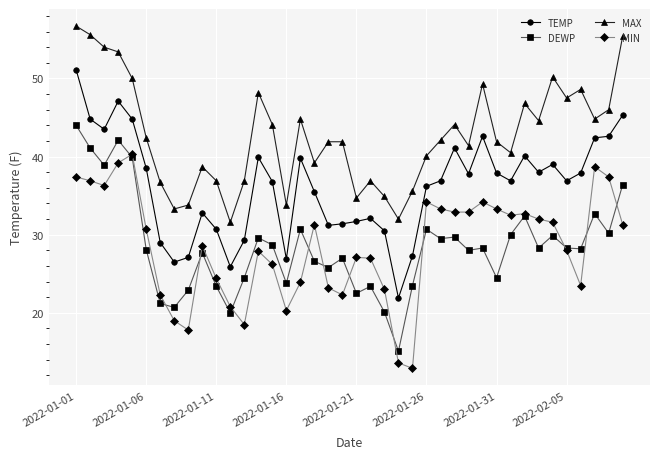

What is the maximum value for DEWP?

44.0